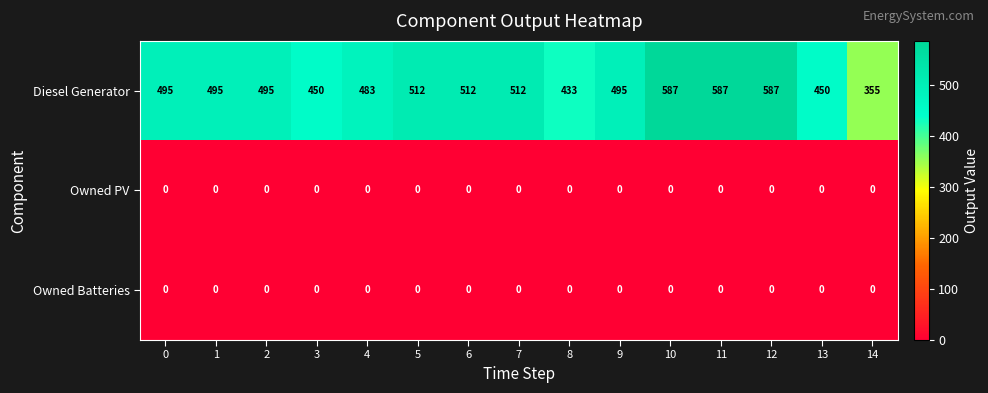

What is the difference between the second highest and minimum values in the Diesel Generator series?

232